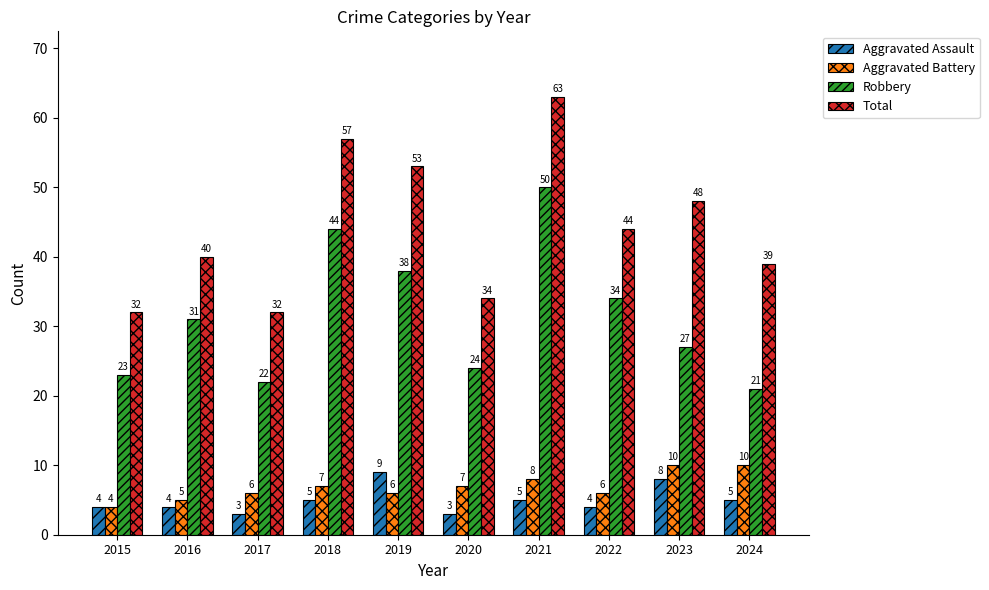

How many bars are there in each group?

4